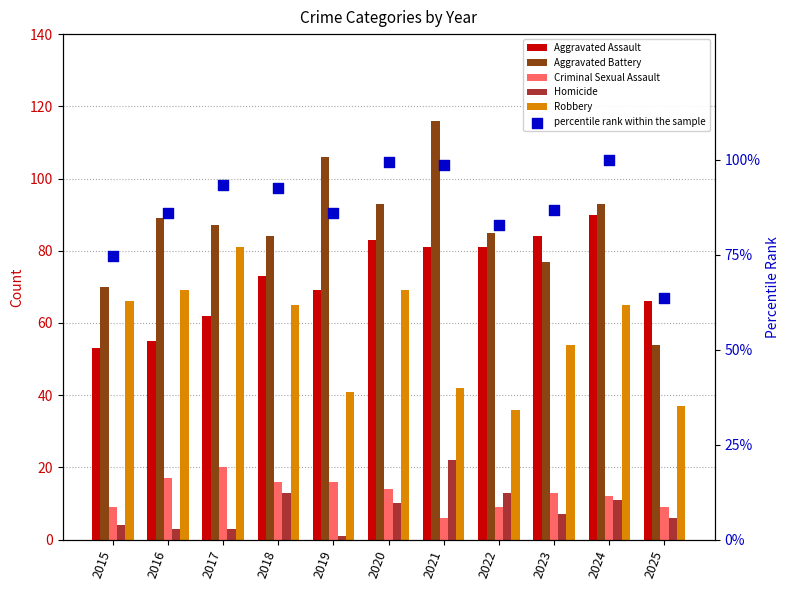

Is the value of Criminal Sexual Assault at 2016 greater than the value of Aggravated Battery at 2017?

No